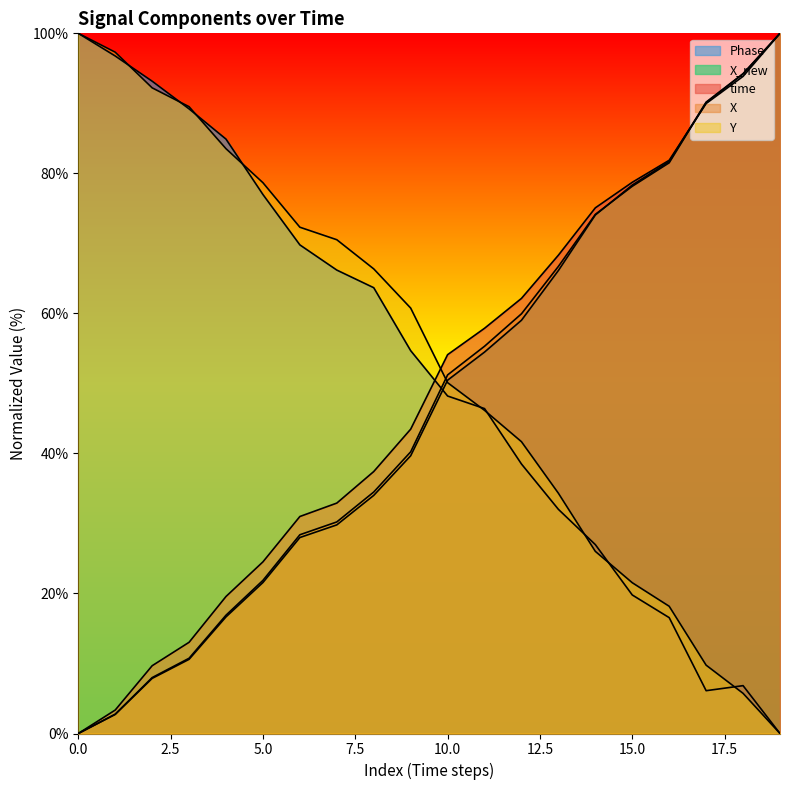

Which series ends up on top after the final intersection of X and X_new?

X_new